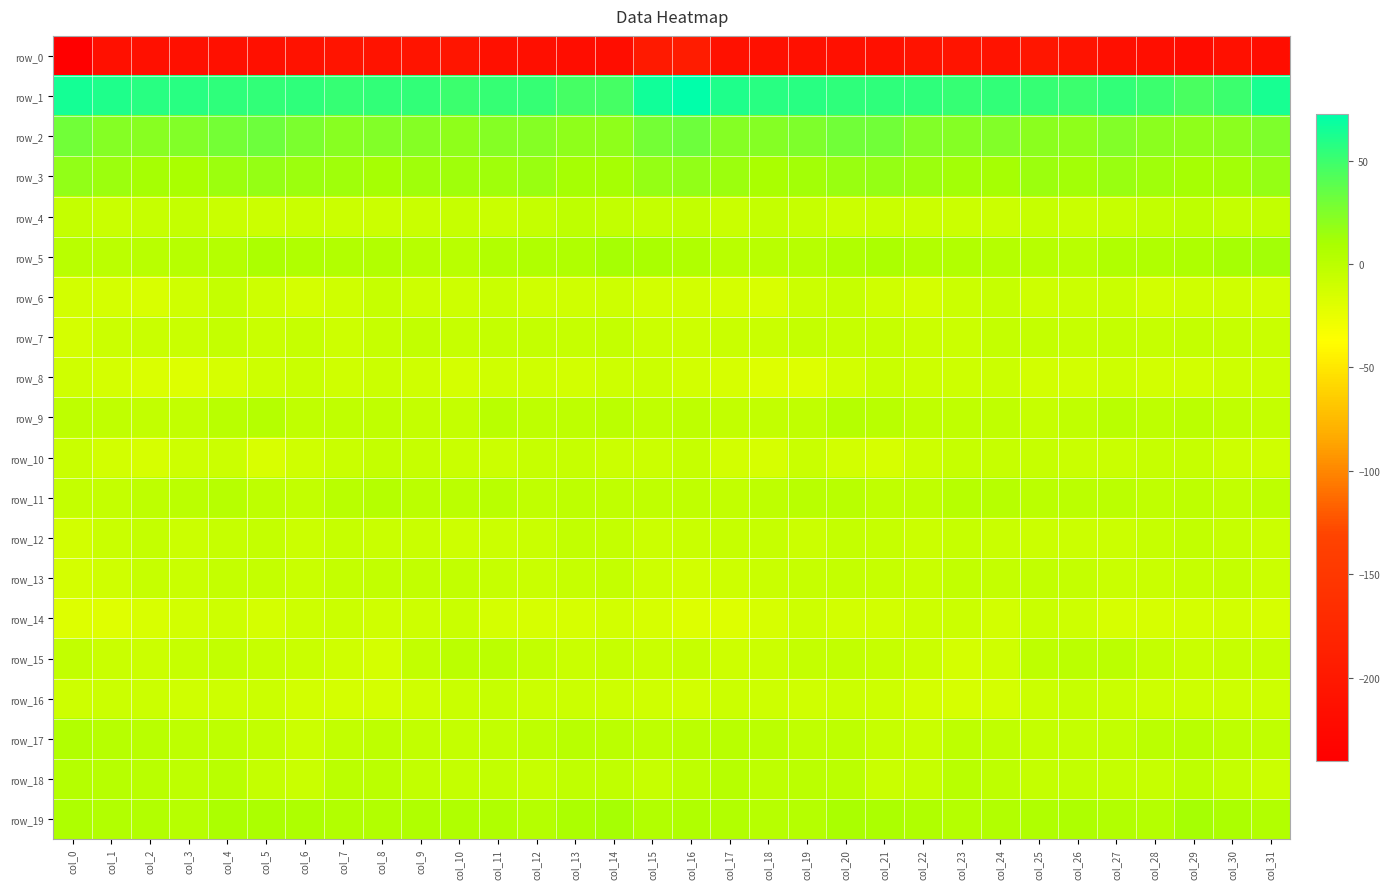

Reading right to left, what are all the values shown in this chart?

row_0: col_31=-217.6	col_30=-213.9	col_29=-218.8	col_28=-216.1	col_27=-215.3	col_26=-208.3	col_25=-204.9	col_24=-209.2	col_23=-207.4	col_22=-209.3	col_21=-213.4	col_20=-213.7	col_19=-212.9	col_18=-212.5	col_17=-212.0	col_16=-194.7	col_15=-196.7	col_14=-217.3	col_13=-217.7	col_12=-215.8	col_11=-213.6	col_10=-205.8	col_9=-206.6	col_8=-209.0	col_7=-207.4	col_6=-211.1	col_5=-214.1	col_4=-213.6	col_3=-212.6	col_2=-213.1	col_1=-213.8	col_0=-240.5
row_1: col_31=63.6	col_30=49.6	col_29=45.3	col_28=50.5	col_27=53.2	col_26=50.1	col_25=52.3	col_24=53.6	col_23=52.6	col_22=54.3	col_21=54.5	col_20=54.6	col_19=57.3	col_18=57.6	col_17=61.2	col_16=72.6	col_15=66.0	col_14=45.8	col_13=46.7	col_12=52.7	col_11=52.0	col_10=50.2	col_9=53.3	col_8=53.3	col_7=52.7	col_6=54.9	col_5=54.2	col_4=55.4	col_3=57.3	col_2=57.8	col_1=61.3	col_0=64.9
row_2: col_31=25.8	col_30=20.4	col_29=19.4	col_28=20.4	col_27=24.5	col_26=19.7	col_25=21.1	col_24=24.1	col_23=22.7	col_22=23.9	col_21=30.4	col_20=30.0	col_19=25.9	col_18=22.8	col_17=22.9	col_16=31.7	col_15=29.5	col_14=19.4	col_13=19.0	col_12=22.7	col_11=23.3	col_10=19.0	col_9=22.8	col_8=24.0	col_7=21.7	col_6=26.9	col_5=31.2	col_4=28.7	col_3=24.2	col_2=21.7	col_1=23.5	col_0=30.2
row_3: col_31=17.4	col_30=11.9	col_29=10.4	col_28=13.0	col_27=15.5	col_26=12.2	col_25=14.0	col_24=11.0	col_23=11.8	col_22=14.0	col_21=16.4	col_20=16.0	col_19=11.5	col_18=9.8	col_17=14.6	col_16=18.6	col_15=17.4	col_14=10.6	col_13=10.6	col_12=15.3	col_11=13.8	col_10=12.8	col_9=13.6	col_8=10.3	col_7=12.8	col_6=15.0	col_5=16.5	col_4=15.1	col_3=9.6	col_2=11.0	col_1=15.0	col_0=17.8
row_4: col_31=-3.6	col_30=-4.9	col_29=-1.6	col_28=-3.6	col_27=-6.7	col_26=-7.2	col_25=-6.6	col_24=-9.2	col_23=-8.4	col_22=-8.4	col_21=-7.8	col_20=-8.4	col_19=-6.1	col_18=-5.6	col_17=-7.1	col_16=-4.2	col_15=-5.0	col_14=-3.6	col_13=-1.9	col_12=-4.9	col_11=-7.4	col_10=-6.7	col_9=-7.6	col_8=-8.9	col_7=-8.7	col_6=-7.6	col_5=-8.6	col_4=-7.8	col_3=-5.1	col_2=-6.6	col_1=-7.5	col_0=-5.3
row_5: col_31=11.9	col_30=11.4	col_29=6.9	col_28=5.6	col_27=6.3	col_26=1.4	col_25=2.1	col_24=3.7	col_23=4.6	col_22=4.8	col_21=8.1	col_20=6.1	col_19=2.2	col_18=1.0	col_17=0.7	col_16=5.5	col_15=9.7	col_14=10.3	col_13=5.5	col_12=6.5	col_11=4.5	col_10=1.0	col_9=2.6	col_8=4.5	col_7=4.2	col_6=6.0	col_5=8.5	col_4=3.9	col_3=1.8	col_2=0.6	col_1=-0.1	col_0=1.5
row_6: col_31=-12.9	col_30=-11.4	col_29=-10.9	col_28=-12.3	col_27=-7.8	col_26=-9.1	col_25=-10.5	col_24=-6.2	col_23=-8.8	col_22=-13.1	col_21=-11.8	col_20=-5.9	col_19=-8.2	col_18=-15.5	col_17=-13.8	col_16=-12.2	col_15=-12.6	col_14=-10.4	col_13=-11.8	col_12=-10.9	col_11=-7.3	col_10=-10.5	col_9=-9.4	col_8=-5.7	col_7=-10.7	col_6=-13.7	col_5=-9.5	col_4=-5.5	col_3=-11.7	col_2=-15.5	col_1=-13.5	col_0=-12.7
row_7: col_31=-8.1	col_30=-6.5	col_29=-5.1	col_28=-5.7	col_27=-4.4	col_26=-5.9	col_25=-4.8	col_24=-5.0	col_23=-9.3	col_22=-8.2	col_21=-5.7	col_20=-6.3	col_19=-5.4	col_18=-7.8	col_17=-7.1	col_16=-10.1	col_15=-9.0	col_14=-5.3	col_13=-5.8	col_12=-4.9	col_11=-5.0	col_10=-6.1	col_9=-4.0	col_8=-6.5	col_7=-9.7	col_6=-6.2	col_5=-7.0	col_4=-5.2	col_3=-6.9	col_2=-7.2	col_1=-8.8	col_0=-13.0
row_8: col_31=-9.7	col_30=-10.2	col_29=-11.8	col_28=-12.2	col_27=-10.5	col_26=-12.5	col_25=-12.1	col_24=-8.4	col_23=-10.1	col_22=-9.8	col_21=-7.6	col_20=-12.8	col_19=-18.0	col_18=-18.5	col_17=-14.9	col_16=-11.8	col_15=-9.3	col_14=-10.4	col_13=-12.7	col_12=-11.3	col_11=-10.7	col_10=-13.4	col_9=-10.6	col_8=-8.2	col_7=-11.1	col_6=-7.6	col_5=-9.4	col_4=-15.0	col_3=-19.0	col_2=-17.3	col_1=-14.1	col_0=-11.4
row_9: col_31=-4.9	col_30=-2.3	col_29=-0.1	col_28=-1.9	col_27=1.1	col_26=-2.2	col_25=-6.3	col_24=-2.8	col_23=-2.4	col_22=-3.1	col_21=1.2	col_20=3.4	col_19=-2.7	col_18=-3.6	col_17=-3.3	col_16=-1.8	col_15=-2.5	col_14=-0.5	col_13=-1.2	col_12=-0.9	col_11=1.3	col_10=-4.8	col_9=-5.3	col_8=-2.2	col_7=-2.9	col_6=-2.1	col_5=3.5	col_4=1.2	col_3=-3.6	col_2=-3.6	col_1=-3.1	col_0=-1.5
row_10: col_31=-10.6	col_30=-10.3	col_29=-6.5	col_28=-6.6	col_27=-7.8	col_26=-7.7	col_25=-6.2	col_24=-5.8	col_23=-5.9	col_22=-9.7	col_21=-14.8	col_20=-12.2	col_19=-7.9	col_18=-14.4	col_17=-13.0	col_16=-6.6	col_15=-8.2	col_14=-8.4	col_13=-6.5	col_12=-6.7	col_11=-8.2	col_10=-7.2	col_9=-6.1	col_8=-5.6	col_7=-7.2	col_6=-11.2	col_5=-15.5	col_4=-8.8	col_3=-10.5	col_2=-14.7	col_1=-12.4	col_0=-7.4
row_11: col_31=-1.5	col_30=-3.4	col_29=-1.8	col_28=-2.3	col_27=-0.5	col_26=0.3	col_25=-0.4	col_24=2.2	col_23=2.9	col_22=-3.0	col_21=-2.9	col_20=0.6	col_19=1.6	col_18=-1.2	col_17=-3.3	col_16=-2.3	col_15=-2.3	col_14=-2.9	col_13=-1.4	col_12=-2.2	col_11=0.5	col_10=-0.7	col_9=0.3	col_8=3.4	col_7=1.0	col_6=-4.1	col_5=-1.5	col_4=1.8	col_3=0.2	col_2=-1.4	col_1=-5.1	col_0=-4.5
row_12: col_31=-9.3	col_30=-6.1	col_29=-3.7	col_28=-6.7	col_27=-8.1	col_26=-9.2	col_25=-8.1	col_24=-7.7	col_23=-6.7	col_22=-8.2	col_21=-6.6	col_20=-4.8	col_19=-8.7	col_18=-6.8	col_17=-5.8	col_16=-8.0	col_15=-9.1	col_14=-4.7	col_13=-4.0	col_12=-7.9	col_11=-8.3	col_10=-9.4	col_9=-7.8	col_8=-7.4	col_7=-6.5	col_6=-9.0	col_5=-4.6	col_4=-6.6	col_3=-9.0	col_2=-4.8	col_1=-8.1	col_0=-12.0
row_13: col_31=-9.2	col_30=-5.3	col_29=-6.3	col_28=-6.9	col_27=-7.0	col_26=-4.9	col_25=-3.8	col_24=-4.8	col_23=-3.7	col_22=-7.7	col_21=-6.0	col_20=-5.2	col_19=-6.7	col_18=-7.0	col_17=-9.4	col_16=-11.8	col_15=-9.6	col_14=-5.5	col_13=-6.4	col_12=-7.0	col_11=-6.6	col_10=-4.3	col_9=-4.3	col_8=-4.2	col_7=-4.7	col_6=-7.8	col_5=-5.5	col_4=-5.6	col_3=-7.3	col_2=-6.7	col_1=-11.2	col_0=-13.0
row_14: col_31=-15.2	col_30=-11.9	col_29=-14.2	col_28=-15.1	col_27=-14.8	col_26=-9.7	col_25=-7.6	col_24=-12.1	col_23=-9.3	col_22=-9.5	col_21=-12.1	col_20=-12.0	col_19=-10.4	col_18=-14.8	col_17=-18.8	col_16=-18.1	col_15=-15.2	col_14=-12.4	col_13=-14.7	col_12=-15.2	col_11=-13.6	col_10=-7.9	col_9=-9.5	col_8=-11.3	col_7=-8.9	col_6=-9.9	col_5=-13.5	col_4=-10.3	col_3=-11.9	col_2=-16.3	col_1=-19.4	col_0=-19.1
row_15: col_31=-6.7	col_30=-6.4	col_29=-7.0	col_28=-5.6	col_27=-0.6	col_26=0.1	col_25=-1.4	col_24=-11.1	col_23=-13.6	col_22=-8.2	col_21=-6.4	col_20=-4.3	col_19=-4.7	col_18=-8.4	col_17=-9.4	col_16=-6.0	col_15=-7.3	col_14=-6.4	col_13=-7.1	col_12=-3.5	col_11=0.1	col_10=-0.1	col_9=-4.0	col_8=-14.0	col_7=-11.3	col_6=-7.3	col_5=-5.8	col_4=-3.4	col_3=-6.4	col_2=-9.1	col_1=-8.0	col_0=-4.3
row_16: col_31=-9.9	col_30=-9.6	col_29=-9.5	col_28=-9.4	col_27=-7.5	col_26=-6.4	col_25=-9.3	col_24=-13.4	col_23=-14.3	col_22=-13.1	col_21=-10.4	col_20=-8.5	col_19=-10.8	col_18=-9.9	col_17=-8.8	col_16=-11.9	col_15=-11.1	col_14=-9.7	col_13=-9.0	col_12=-9.2	col_11=-6.4	col_10=-7.6	col_9=-10.9	col_8=-14.2	col_7=-13.7	col_6=-12.4	col_5=-8.8	col_4=-9.4	col_3=-11.0	col_2=-8.7	col_1=-9.1	col_0=-10.3
row_17: col_31=-2.9	col_30=-1.6	col_29=0.7	col_28=-0.6	col_27=-3.3	col_26=-4.6	col_25=-4.9	col_24=-2.3	col_23=-1.9	col_22=-7.5	col_21=-5.9	col_20=-1.6	col_19=-2.0	col_18=0.0	col_17=1.7	col_16=0.2	col_15=-1.5	col_14=-0.7	col_13=1.1	col_12=-1.7	col_11=-3.9	col_10=-5.4	col_9=-3.8	col_8=-1.6	col_7=-3.5	col_6=-8.4	col_5=-3.4	col_4=-1.6	col_3=-1.7	col_2=1.2	col_1=2.8	col_0=5.0
row_18: col_31=-8.2	col_30=-5.0	col_29=-1.3	col_28=-5.9	col_27=-5.1	col_26=-4.1	col_25=-4.8	col_24=-1.9	col_23=1.3	col_22=-5.8	col_21=-7.0	col_20=-0.2	col_19=-0.5	col_18=-1.4	col_17=2.2	col_16=-1.1	col_15=-5.7	col_14=-2.2	col_13=-2.8	col_12=-6.4	col_11=-3.9	col_10=-4.9	col_9=-4.1	col_8=-0.3	col_7=-0.1	col_6=-8.0	col_5=-4.4	col_4=1.1	col_3=-1.8	col_2=0.5	col_1=2.6	col_0=4.0
row_19: col_31=5.2	col_30=8.4	col_29=10.5	col_28=4.1	col_27=4.2	col_26=6.6	col_25=5.5	col_24=5.0	col_23=3.9	col_22=6.4	col_21=7.9	col_20=9.4	col_19=3.9	col_18=2.9	col_17=4.9	col_16=5.5	col_15=5.3	col_14=10.7	col_13=8.3	col_12=3.0	col_11=6.1	col_10=5.8	col_9=5.4	col_8=4.2	col_7=5.1	col_6=6.9	col_5=8.8	col_4=8.1	col_3=2.2	col_2=4.3	col_1=5.2	col_0=7.2